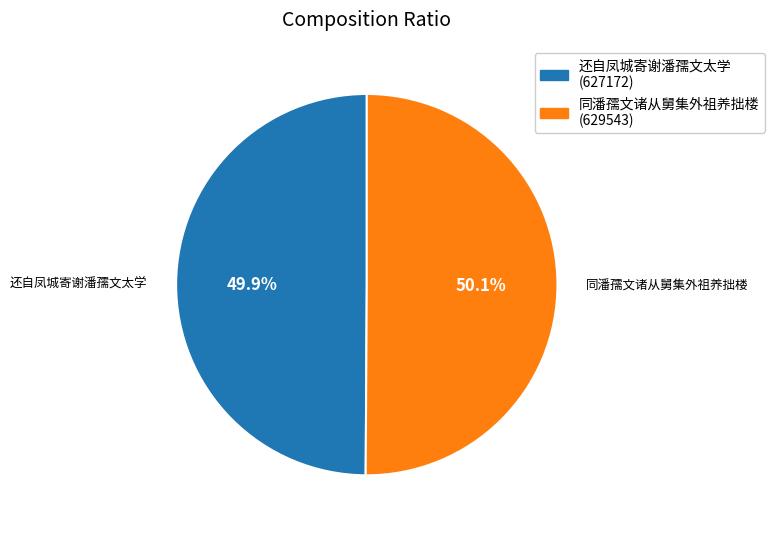

Approximately how many times larger is the value at 同潘孺文诸从舅集外祖养拙楼 compared to 还自凤城寄谢潘孺文太学?

1.0